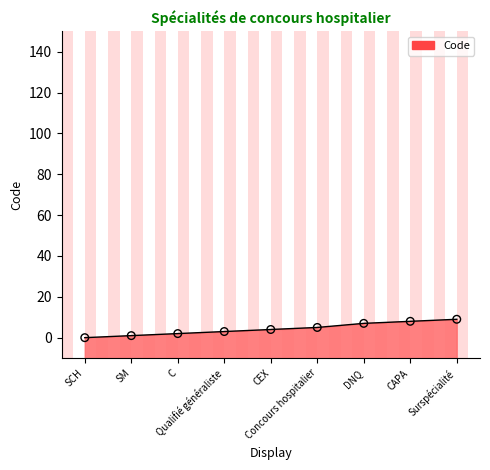

What is the ratio of the value at C to the value at DNQ?

0.3